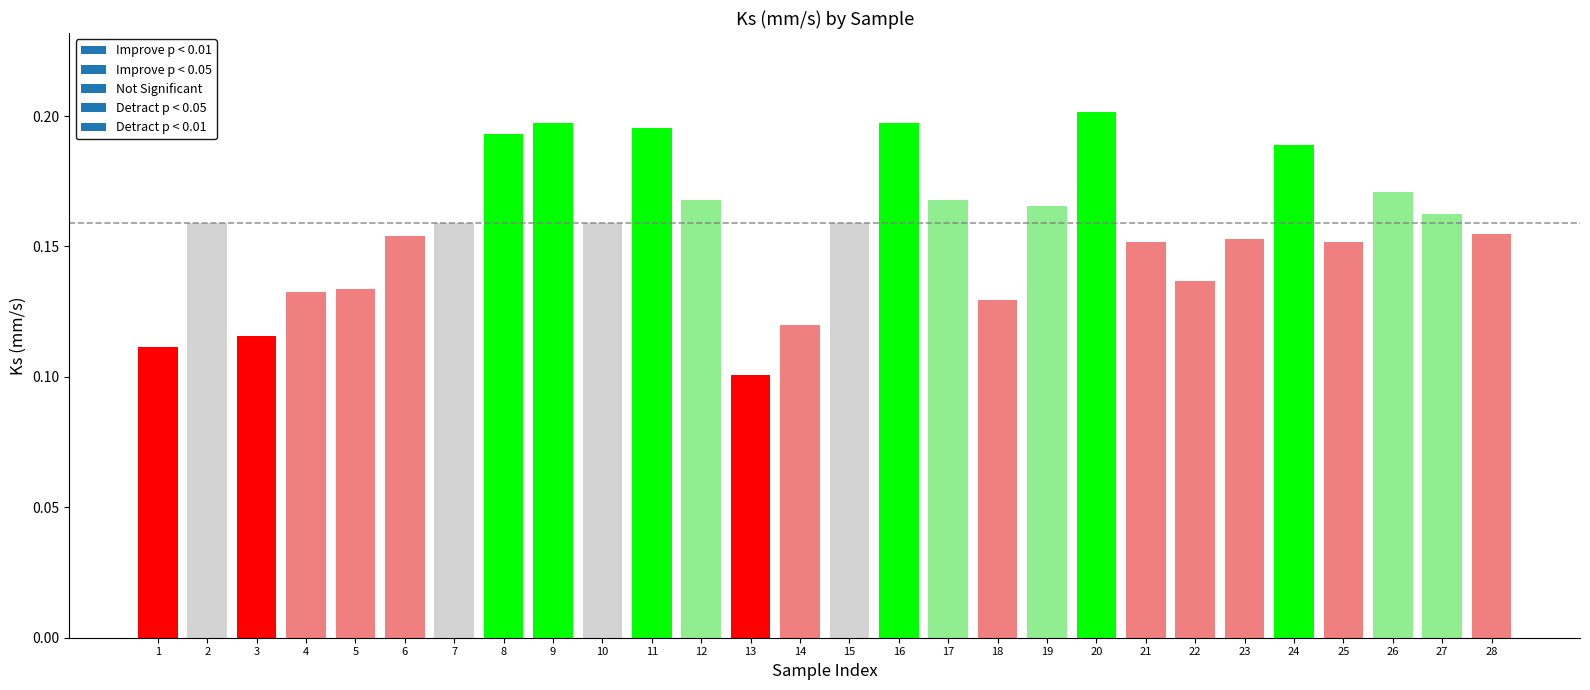

At which category does the chart reach its minimum across all series?

13